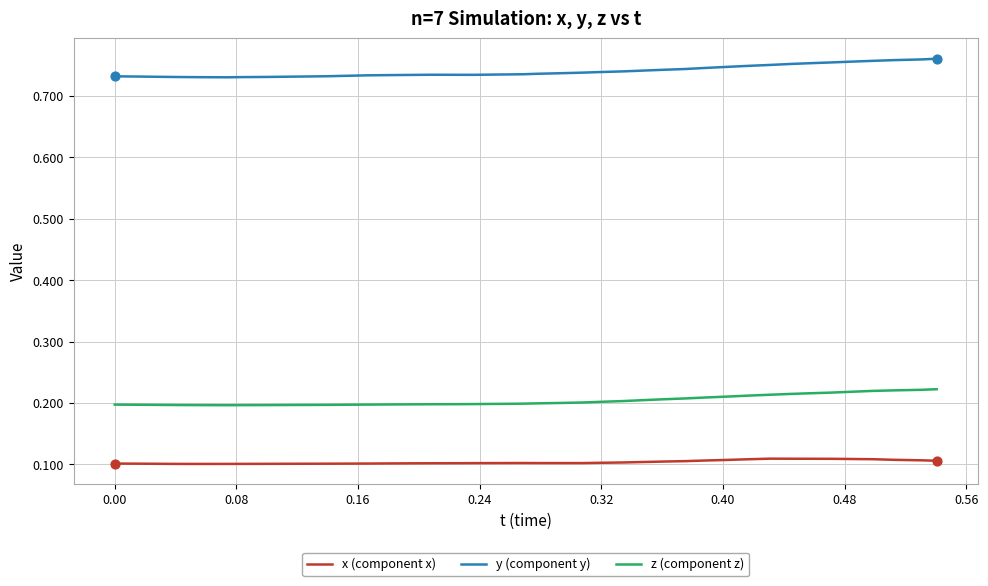

Which series has the largest total across all categories?

y (component y)